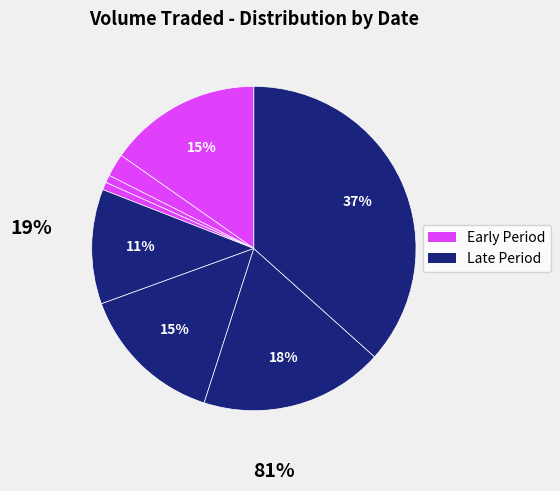

How many segments does this pie chart have?

8